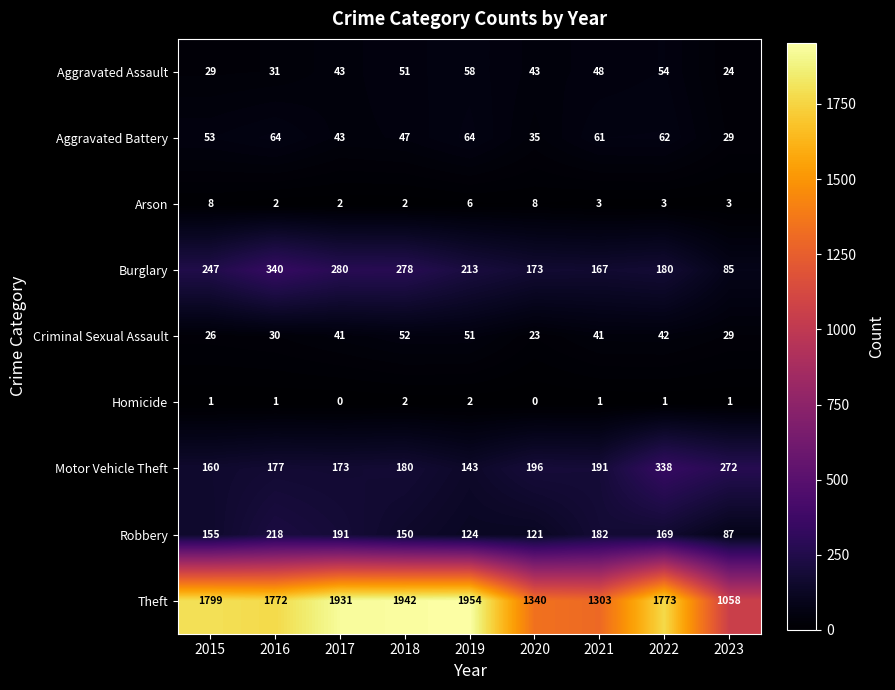

At how many categories does at least one series exceed 403?

9